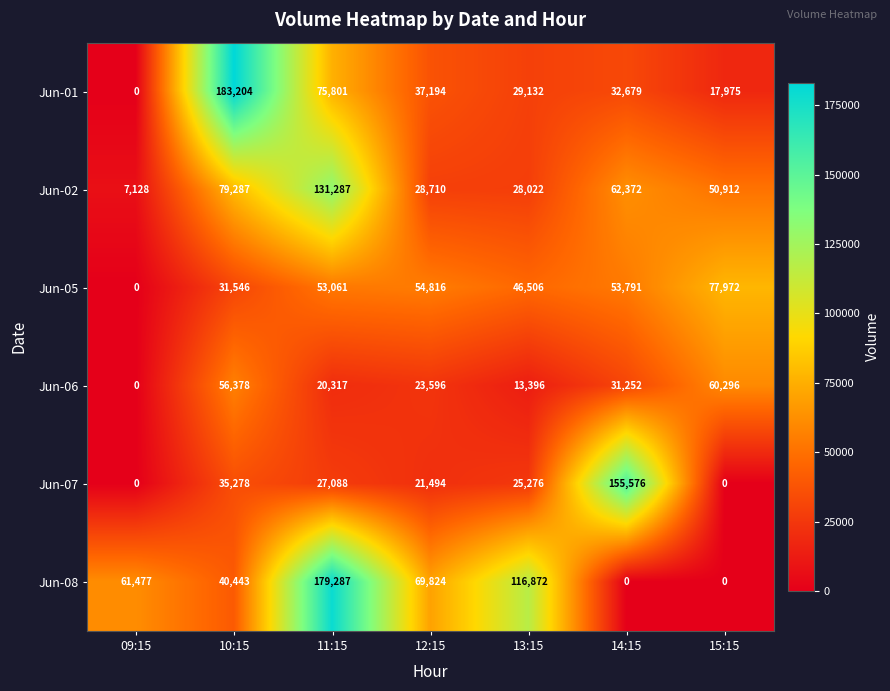

Rank the series by their maximum value, from highest to lowest.

Jun-01, Jun-08, Jun-07, Jun-02, Jun-05, Jun-06